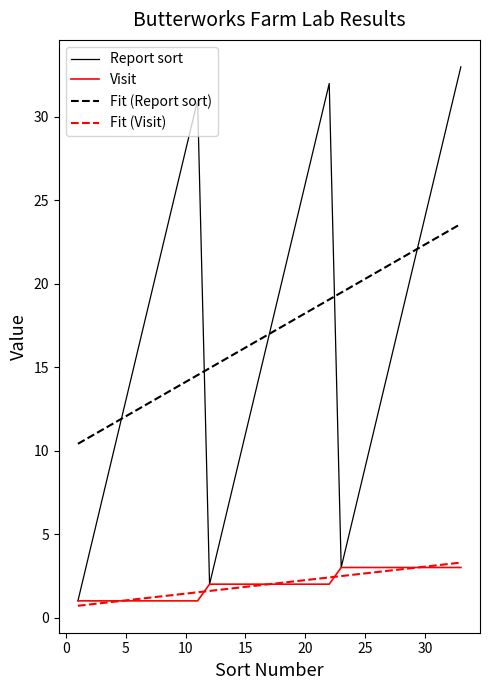

What is the maximum value for Fit (Visit)?

3.3